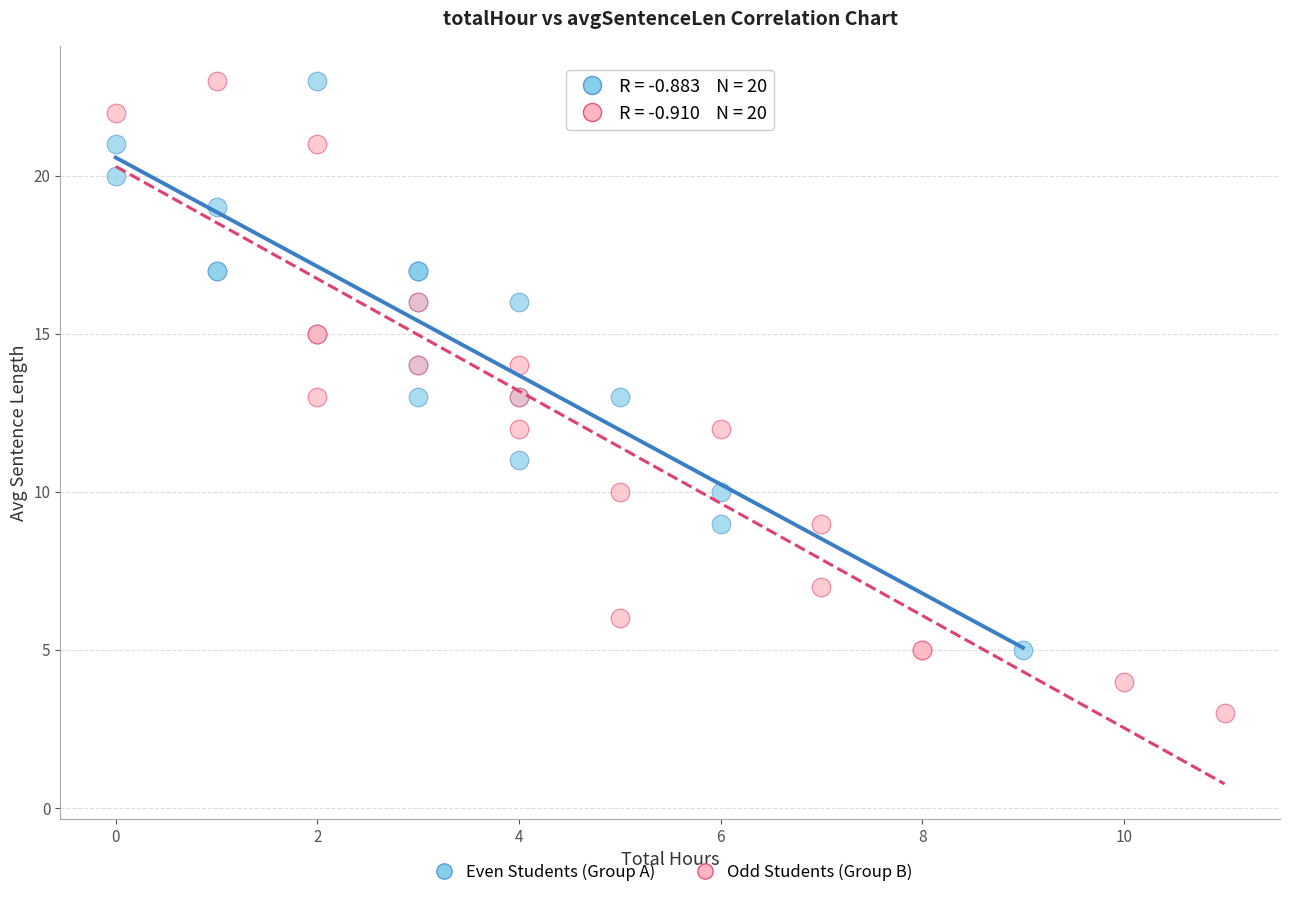

Which series reaches the minimum Y coordinate?

Odd Students (Group B)